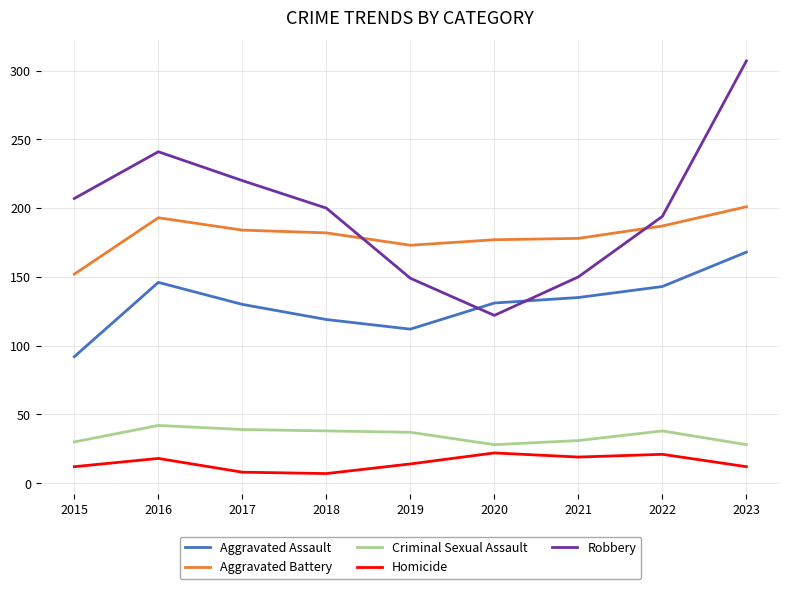

The Robbery series shows 194 at 2022. True or false?

True